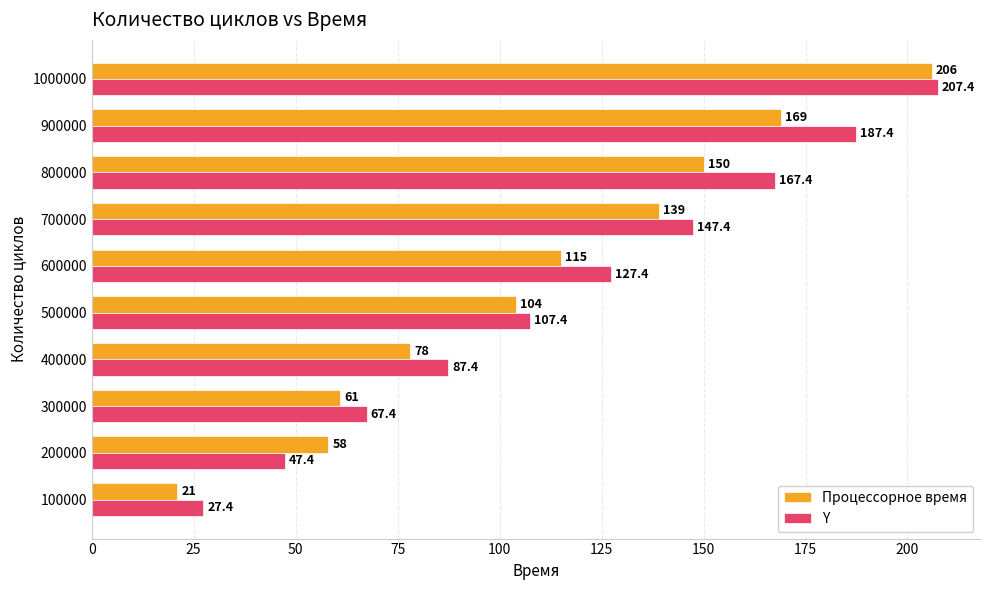

Where is Процессорное время nearest to the value 113?

600000